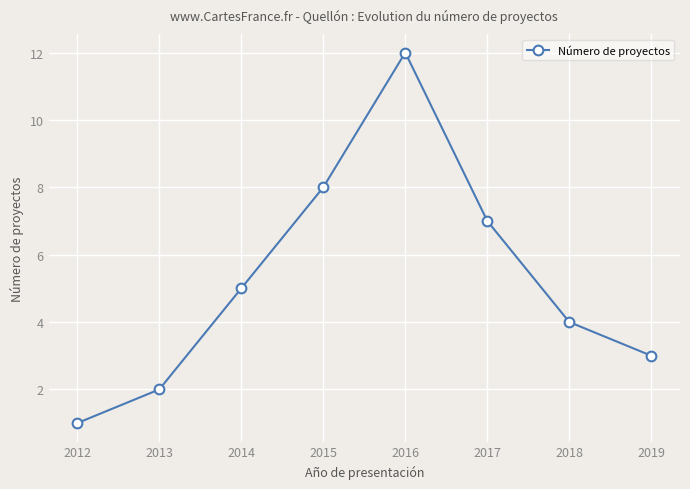

What is the value of the 6th point from the left?

7